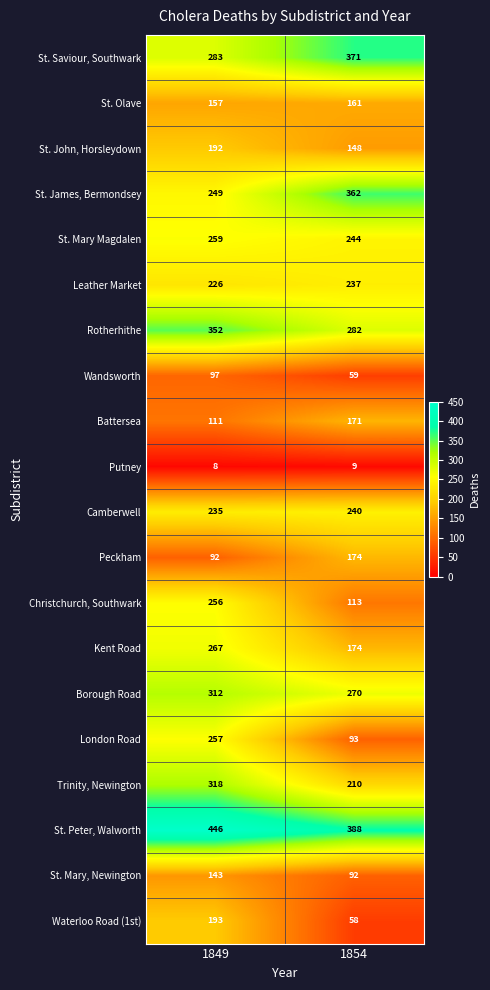

What is the total value across all series at 1854?

3856